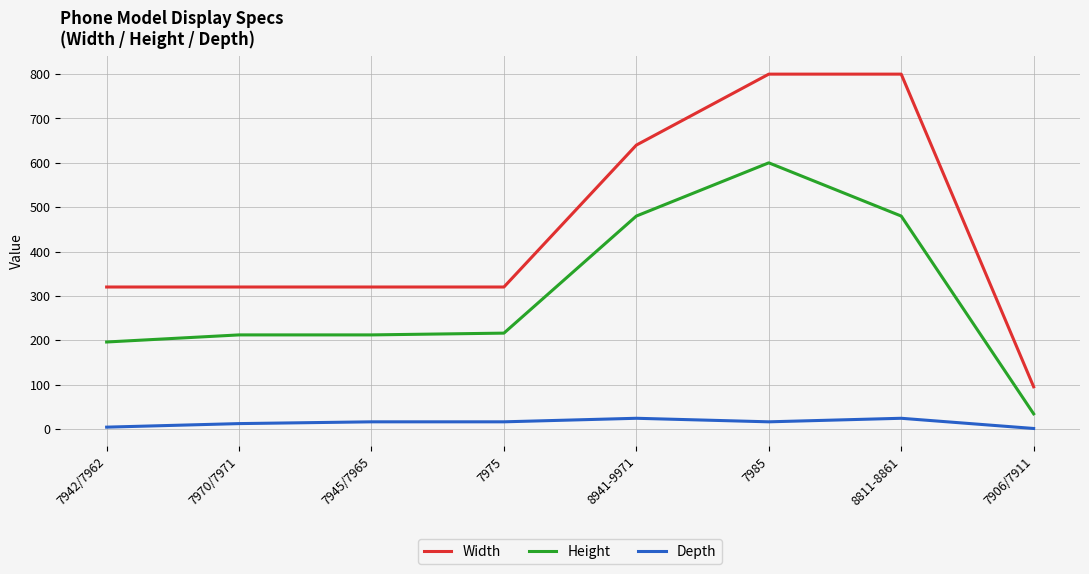

What is the average value of the Depth series?

14